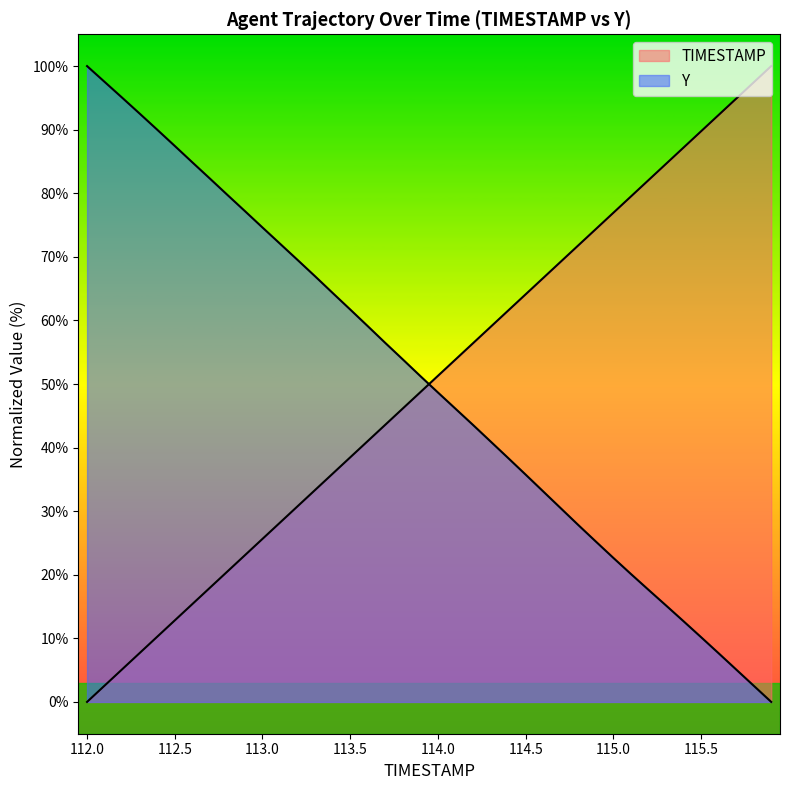

What is the highest value of the TIMESTAMP series?

100.0